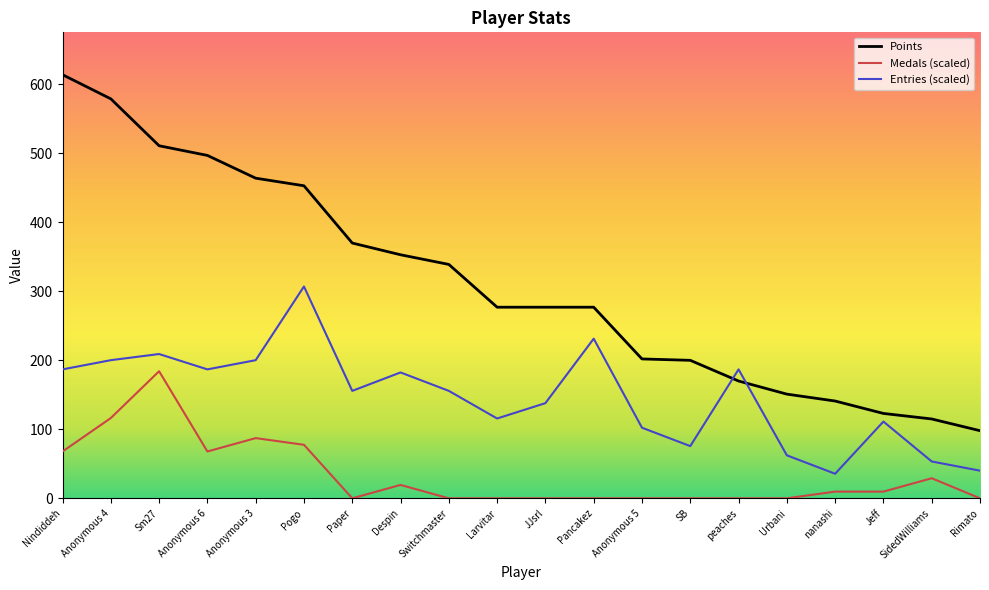

How many lines are shown in the chart?

3